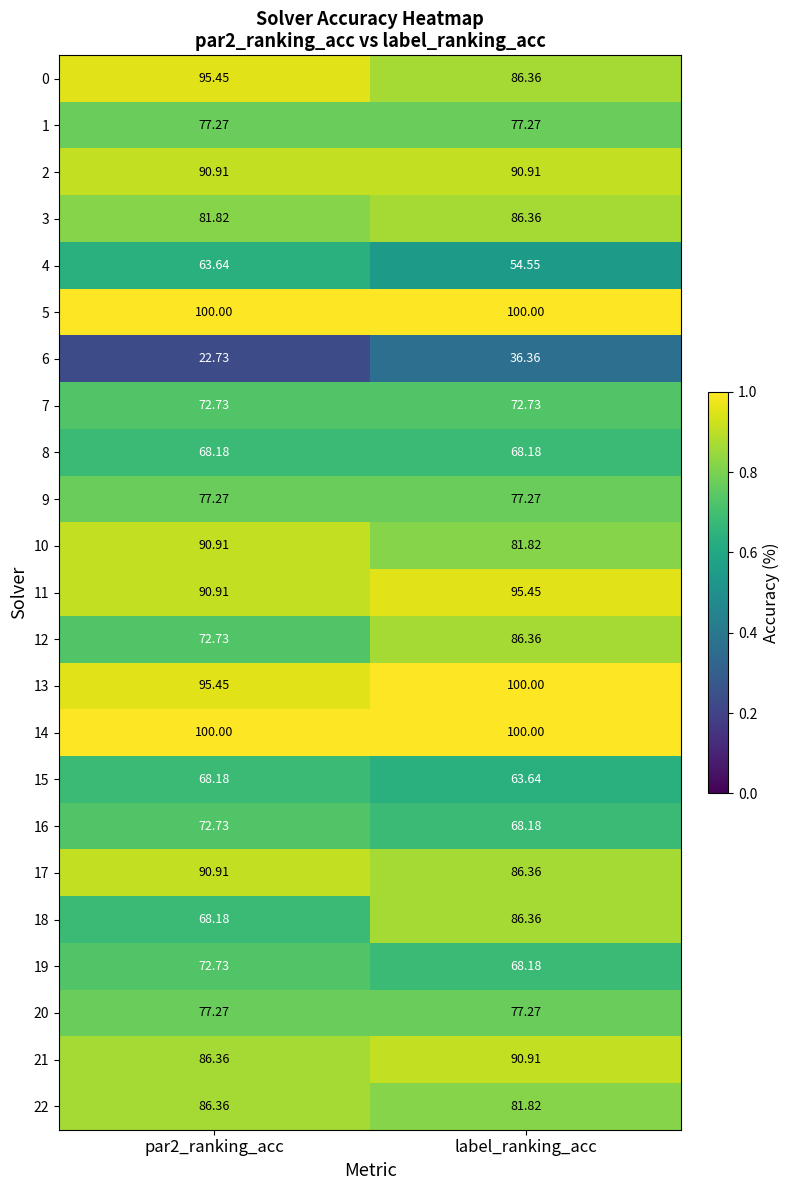

Which category has the highest value in the 12 series?

label_ranking_acc